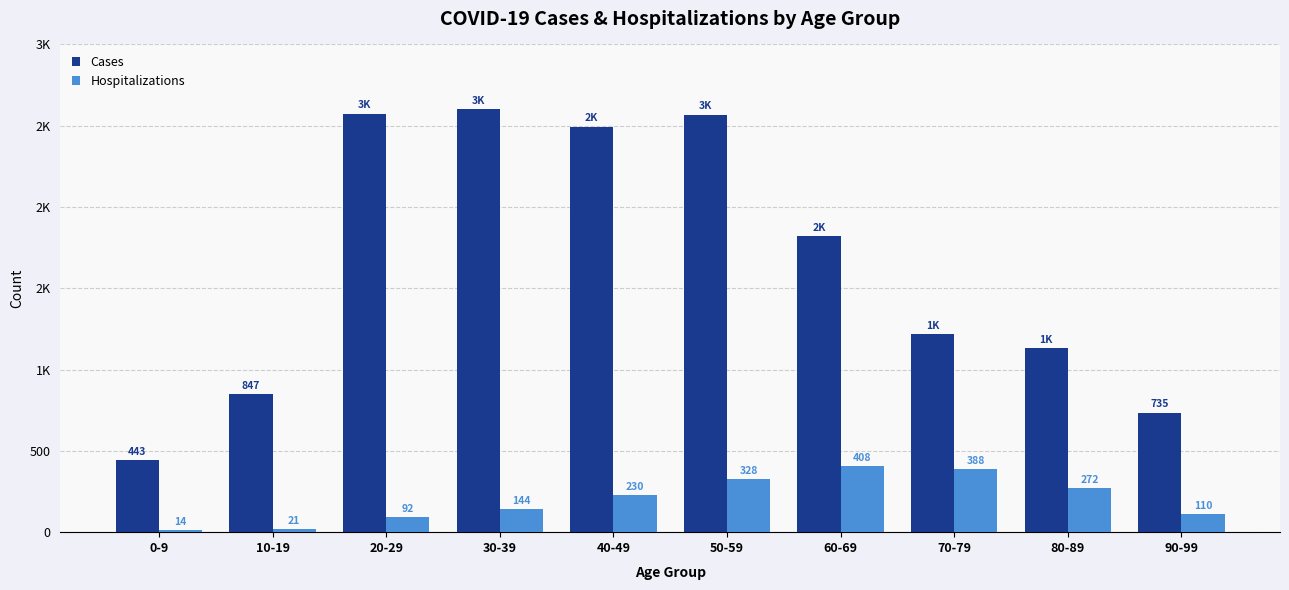

What are all the series names shown in the legend?

Cases, Hospitalizations